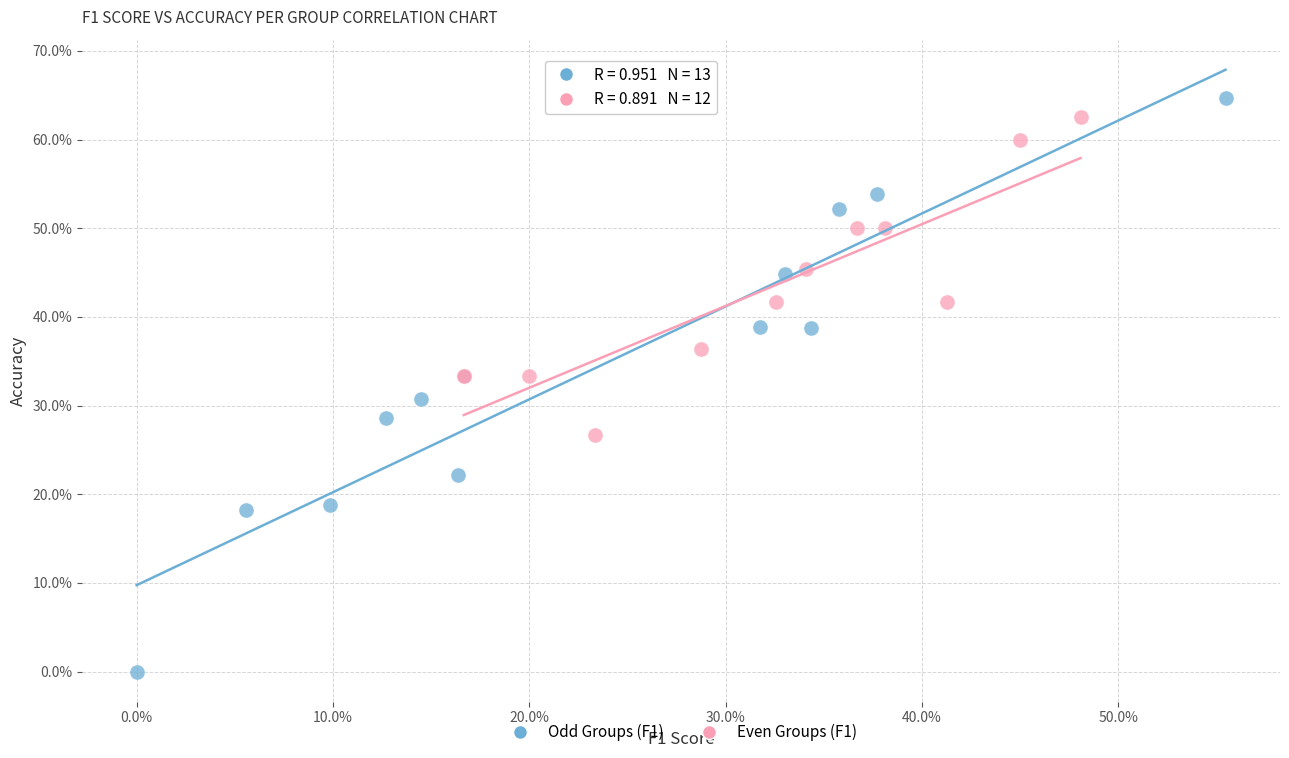

Which series reaches the maximum Y coordinate?

Odd Groups (F1)